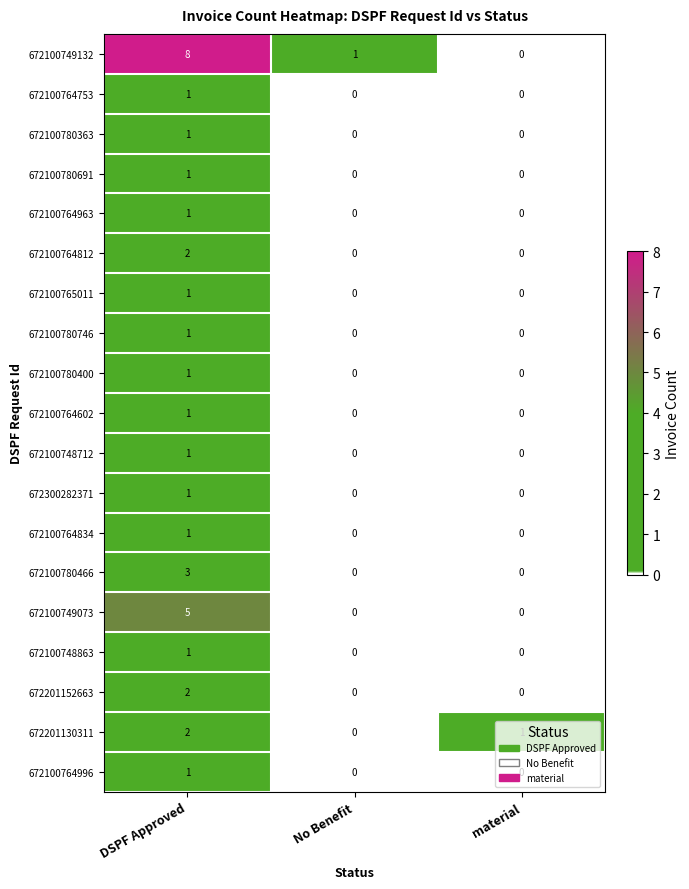

What is the difference between the 672100780466 values at No Benefit and DSPF Approved?

3